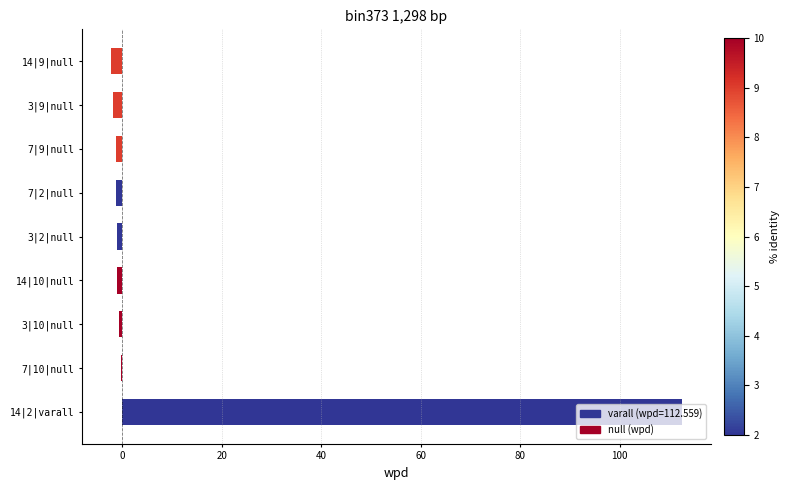

The value at 14|2|varall is 199.0. True or false?

False